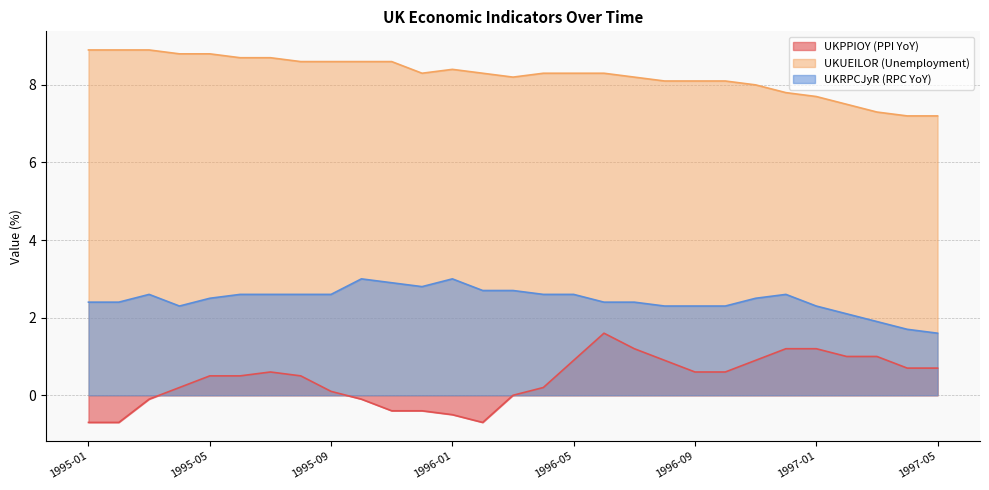

What is the approximate value of UKRPCJyR (RPC YoY) at 1995-05?

2.5